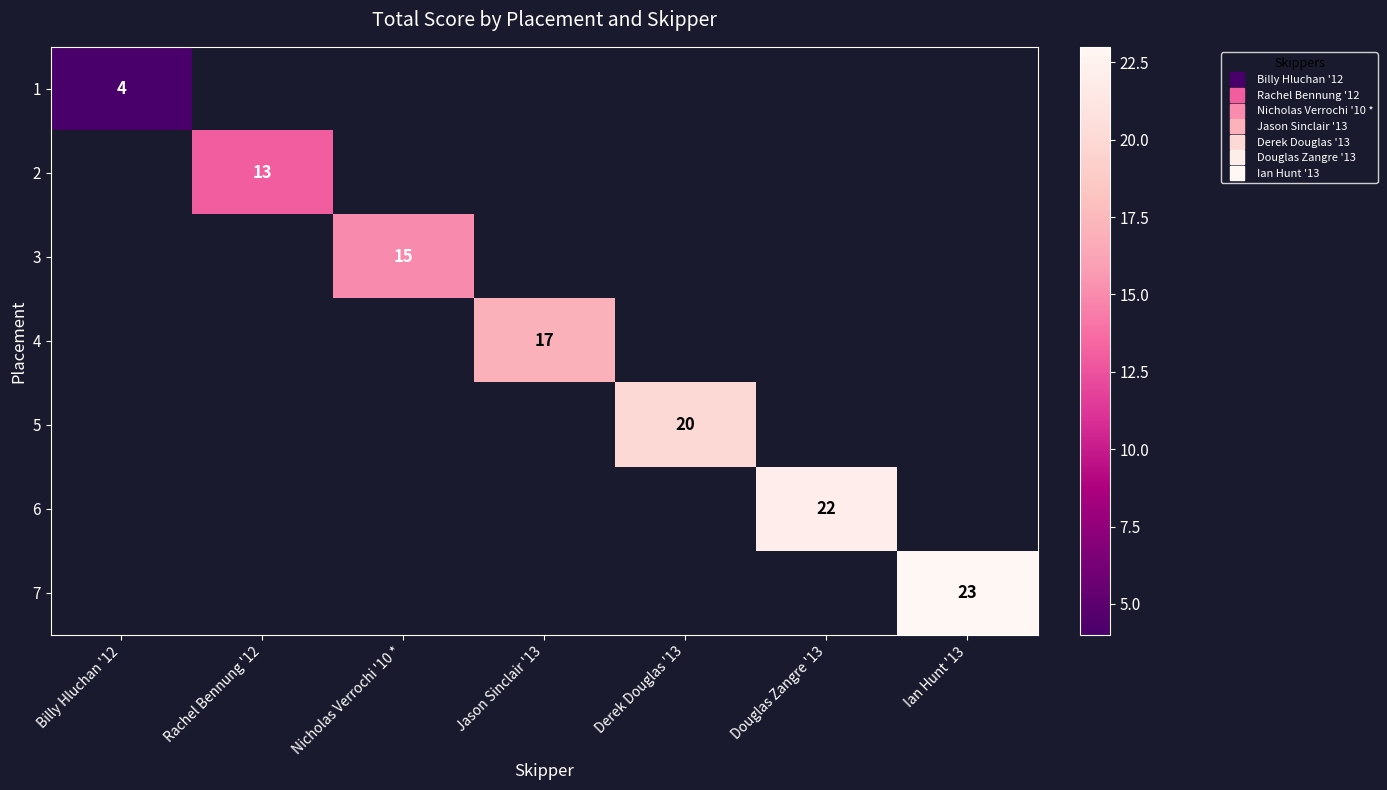

Is the value of 3 at Derek Douglas '13 greater than the value of 4 at Ian Hunt '13?

No